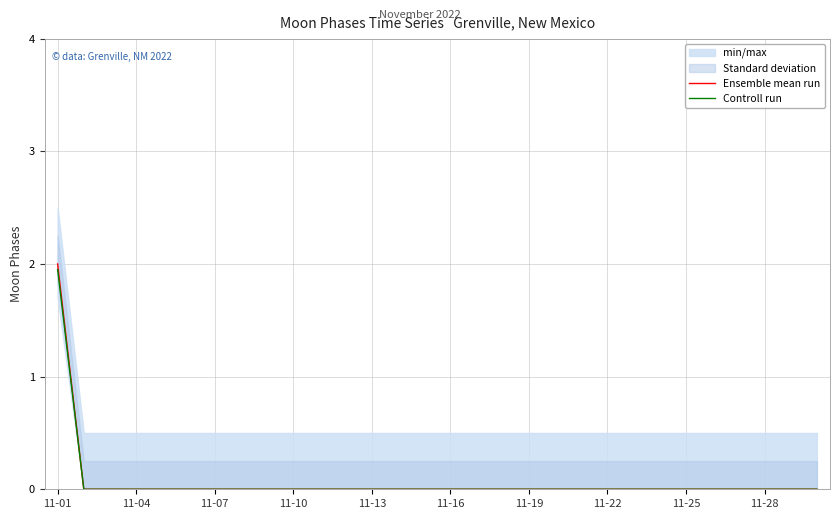

True or false: Ensemble mean run has more than 0 interior local peaks.

False